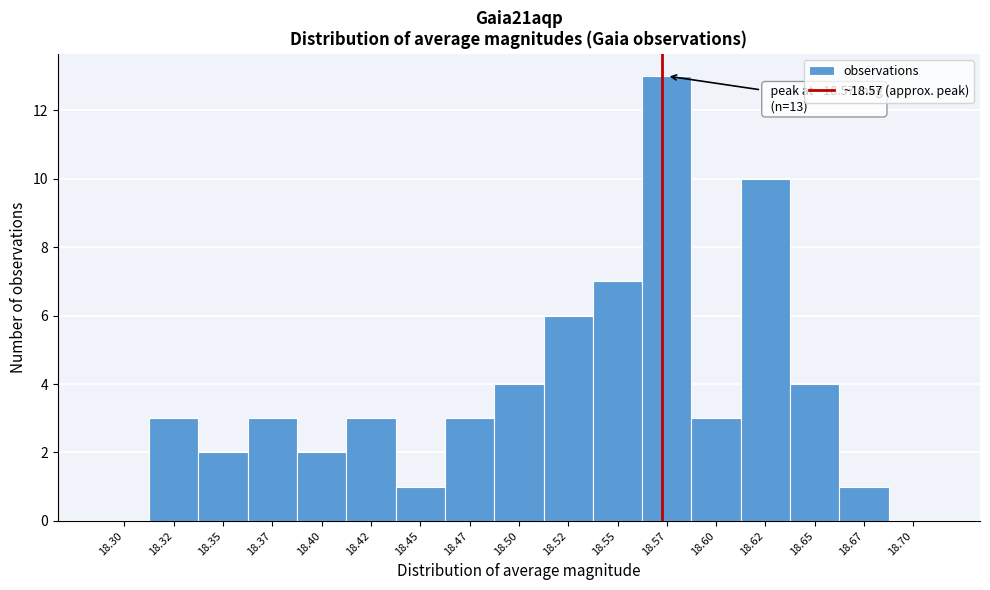

Which range on the x-axis has the tallest bar?

18.560 to 18.585